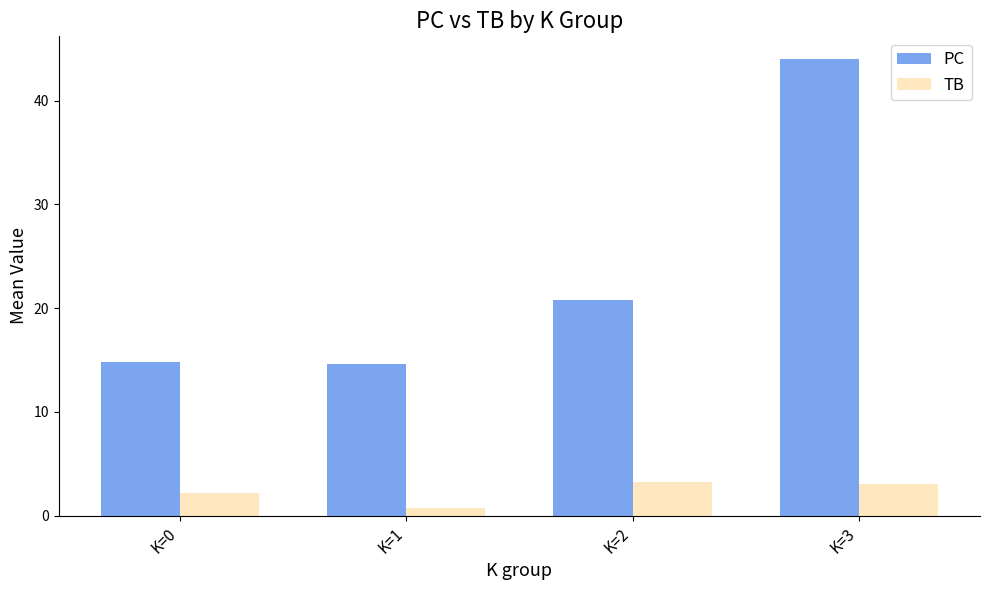

What is the spread (max minus min) of values at K=2?

17.6